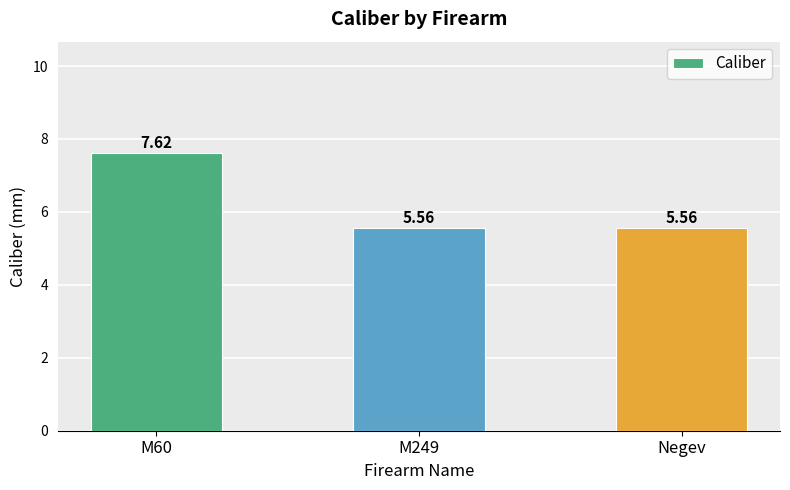

Does the chart contain any negative values?

No